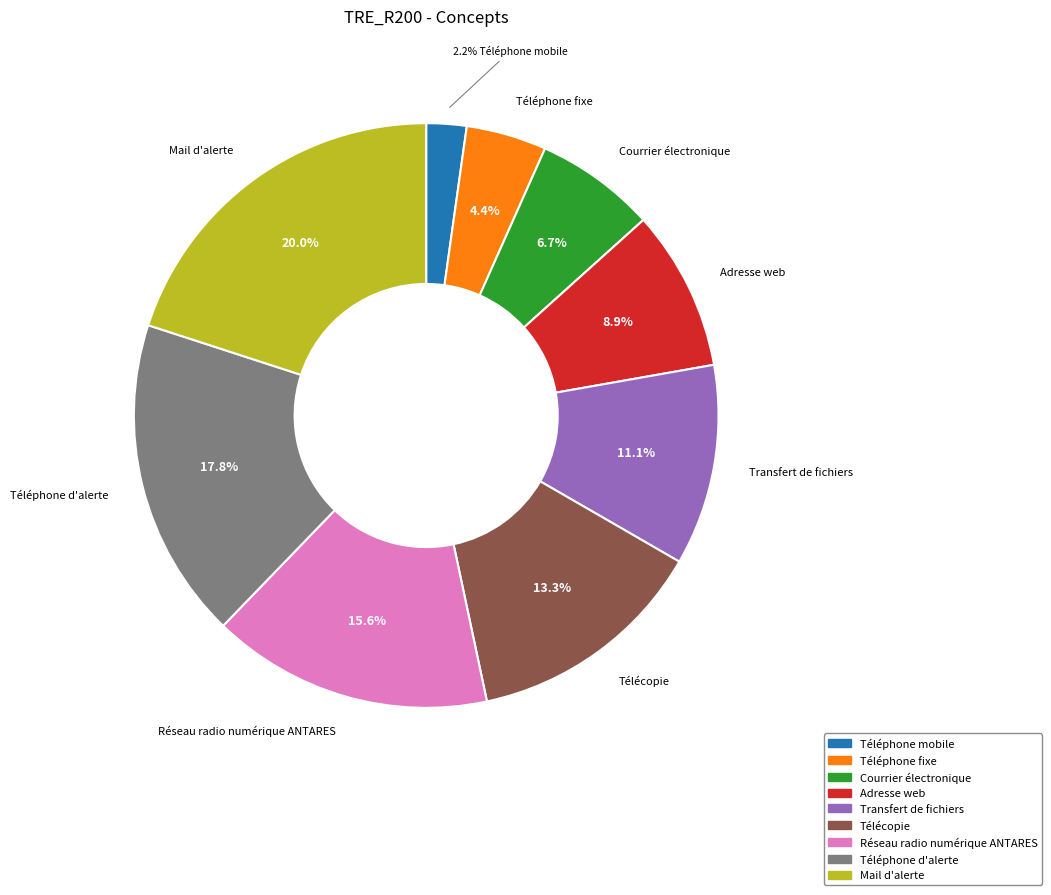

To the nearest percent, what is the combined percentage of Mail d'alerte and Adresse web?

29%